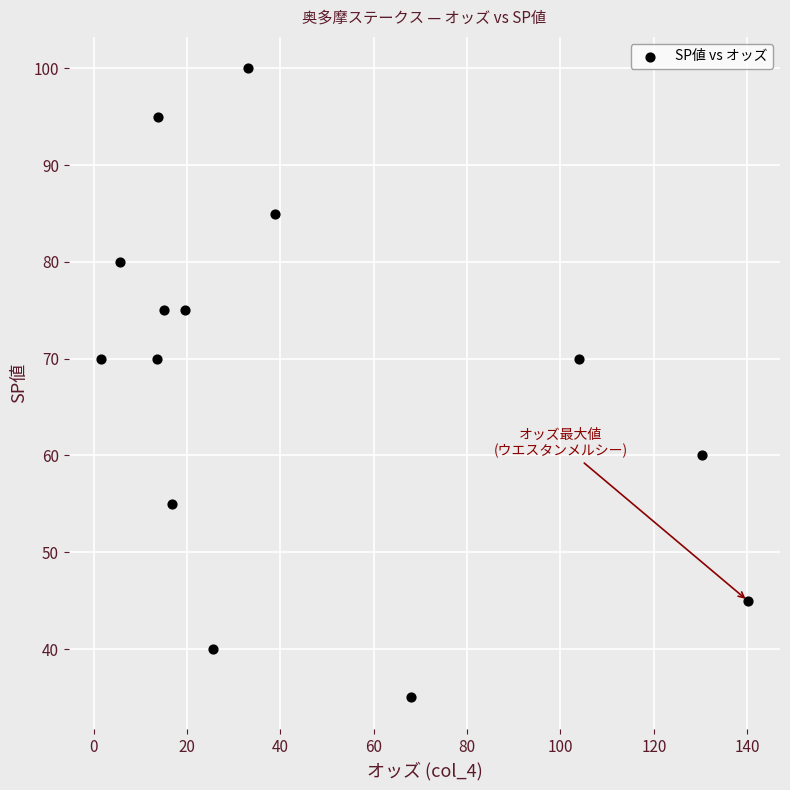

What is the range of Y values (max minus min)?

65